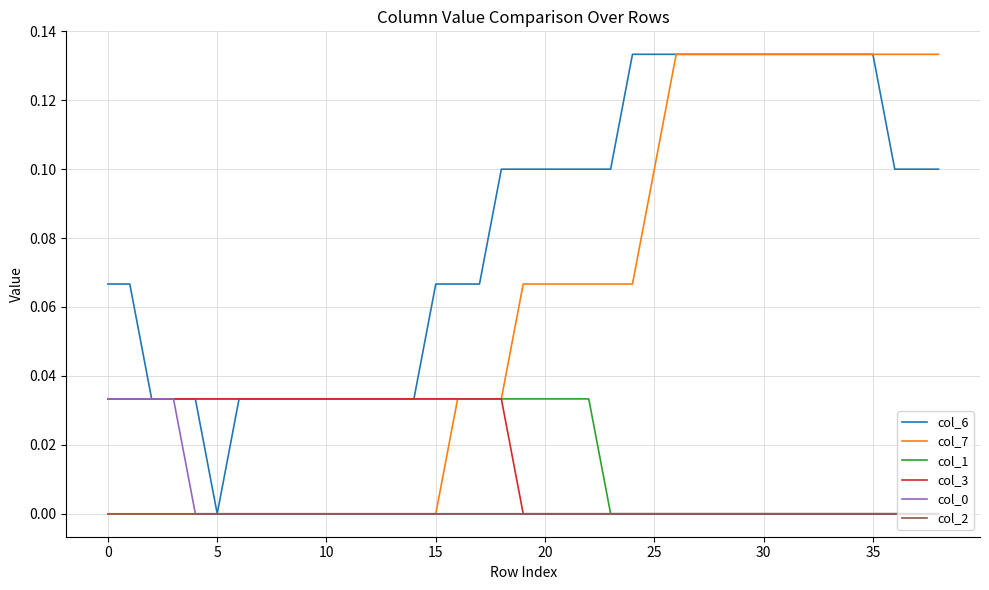

How many col_1 values are between 0 and 1?

39